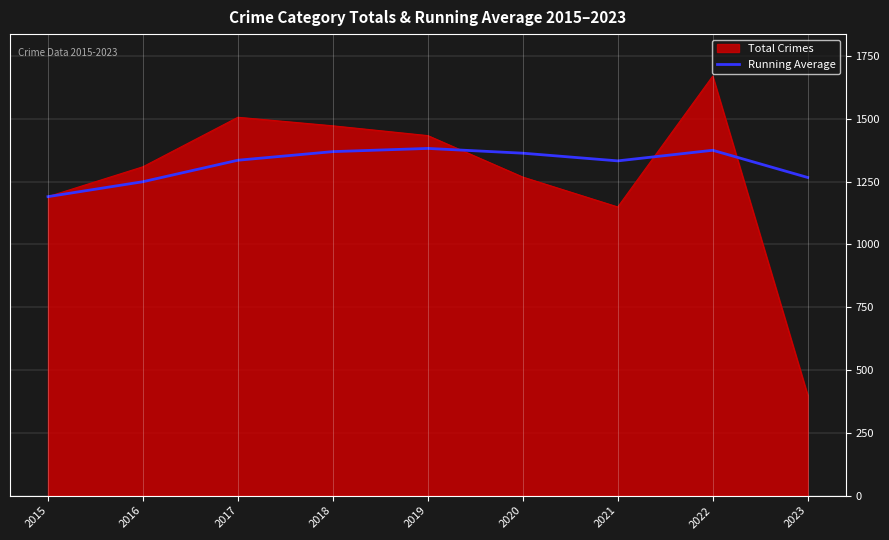

What is the difference between the highest and lowest values at 2022?

295.4